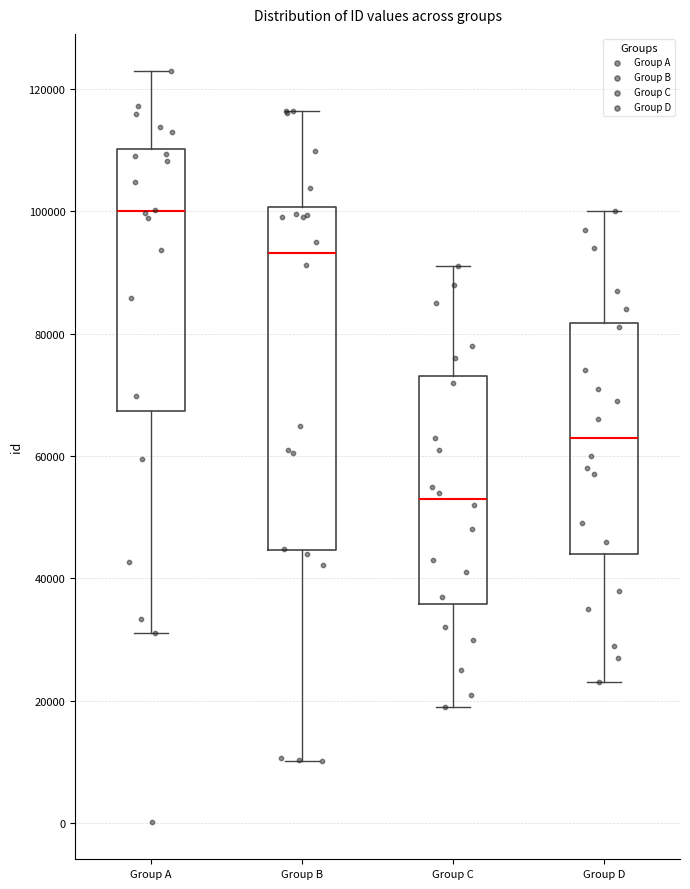

Reading left to right, read every box against the y-axis: the position of its median line, the range the box covers, and the ends of its whiskers. The values are not printed on the chart, so give them approximately, as read against the axis.

Group A: median 100000, box 68000 to 110000, whiskers 32000 to 122000
Group B: median 94000, box 44000 to 100000, whiskers 10000 to 116000
Group C: median 54000, box 36000 to 74000, whiskers 20000 to 92000
Group D: median 64000, box 44000 to 82000, whiskers 24000 to 100000